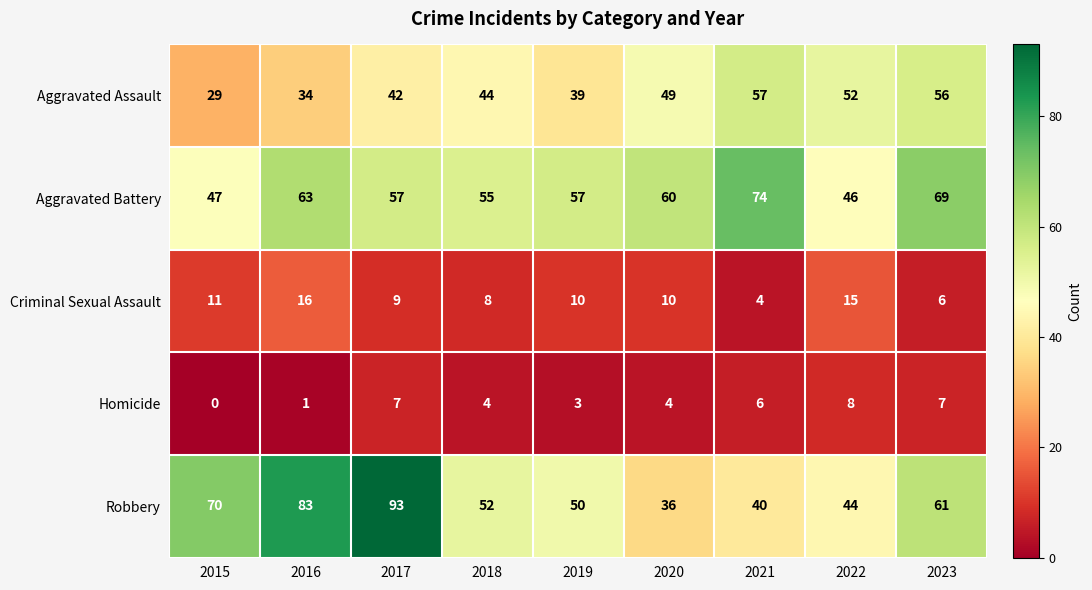

Rank the series by their maximum value, from lowest to highest.

Homicide, Criminal Sexual Assault, Aggravated Assault, Aggravated Battery, Robbery